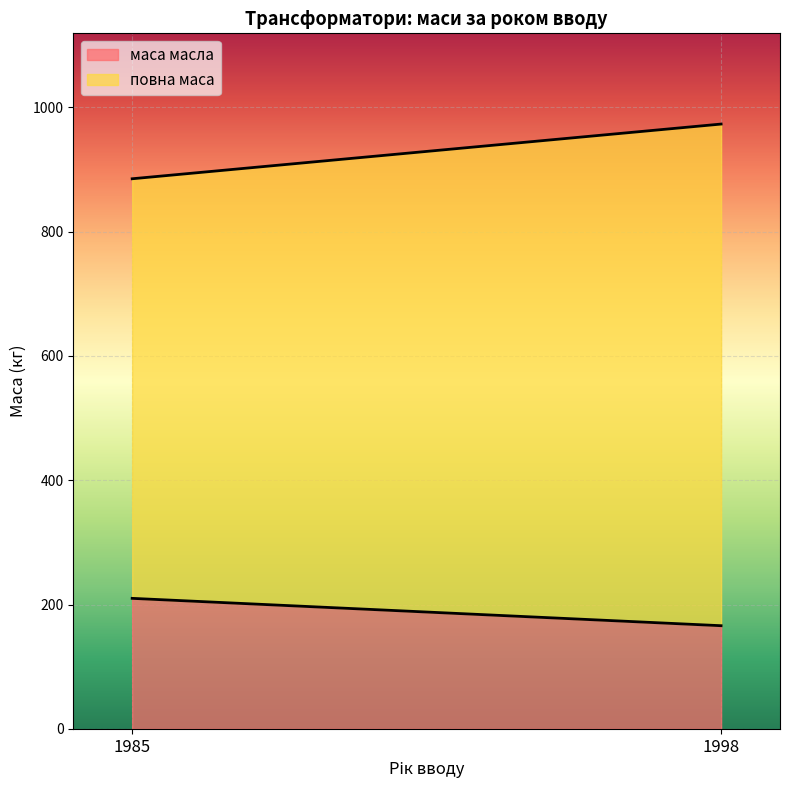

Where is повна маса nearest to the value 741?

1985